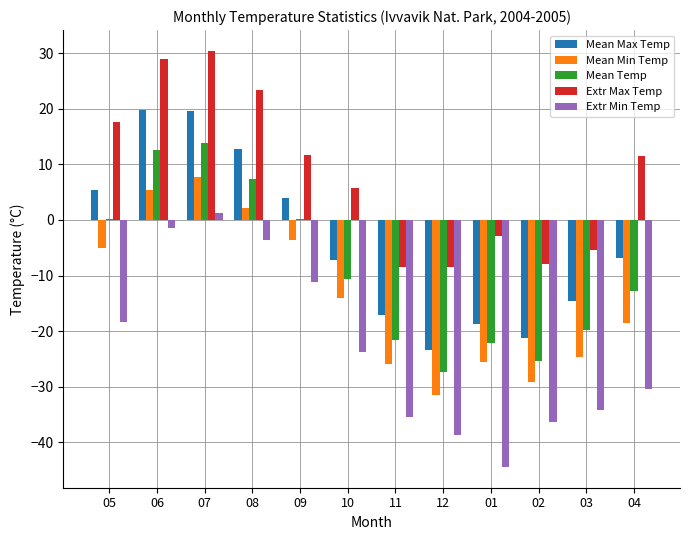

True or false: Mean Max Temp has a value of -18.7 at 01.

True